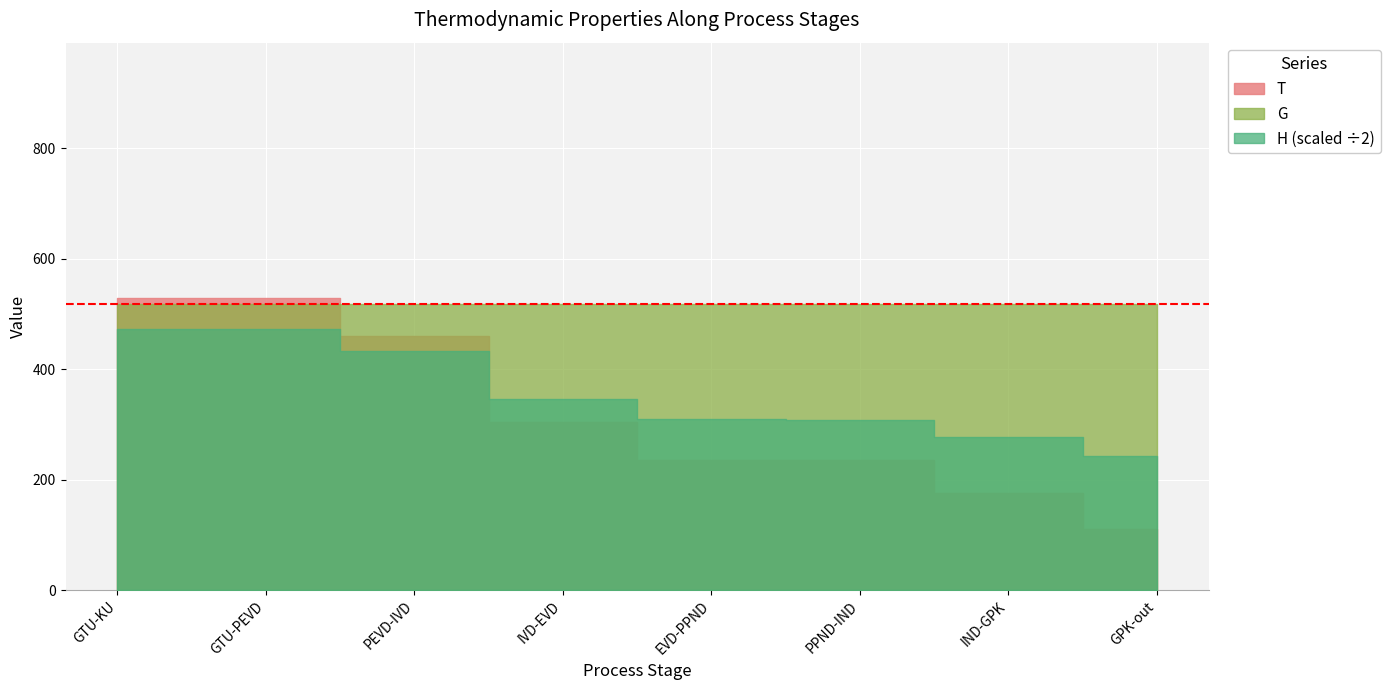

What is the label of the 6th point from the left?

PPND-IND